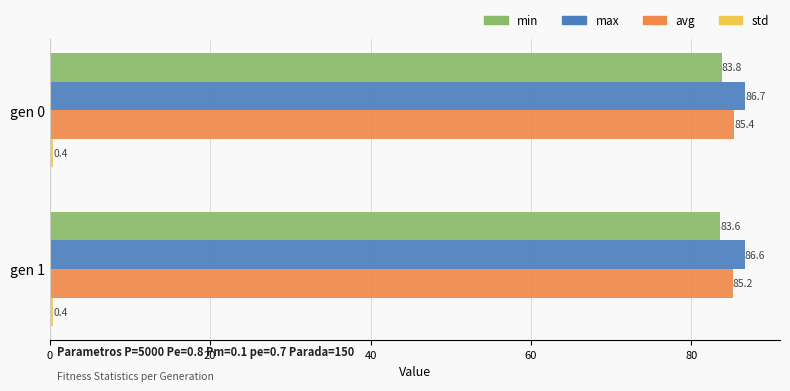

Where is avg nearest to the value 85?

gen 1